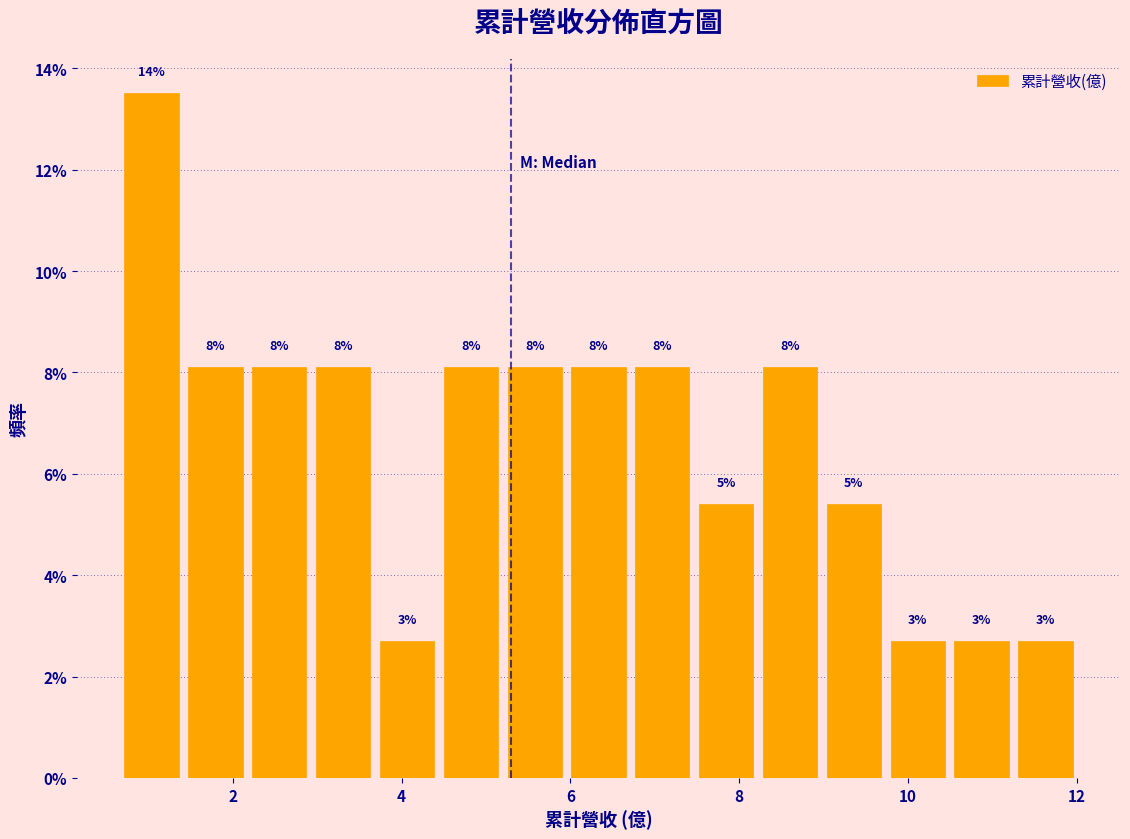

Around what value on the x-axis is the tallest bar? Give the approximate position of its centre, as read against the axis.

1.0